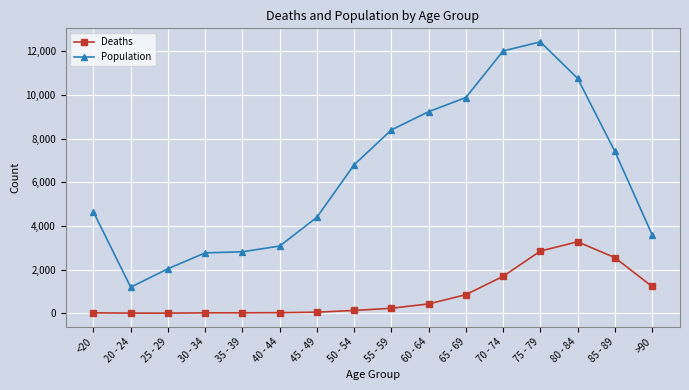

Which series has the widest spread of values?

Population